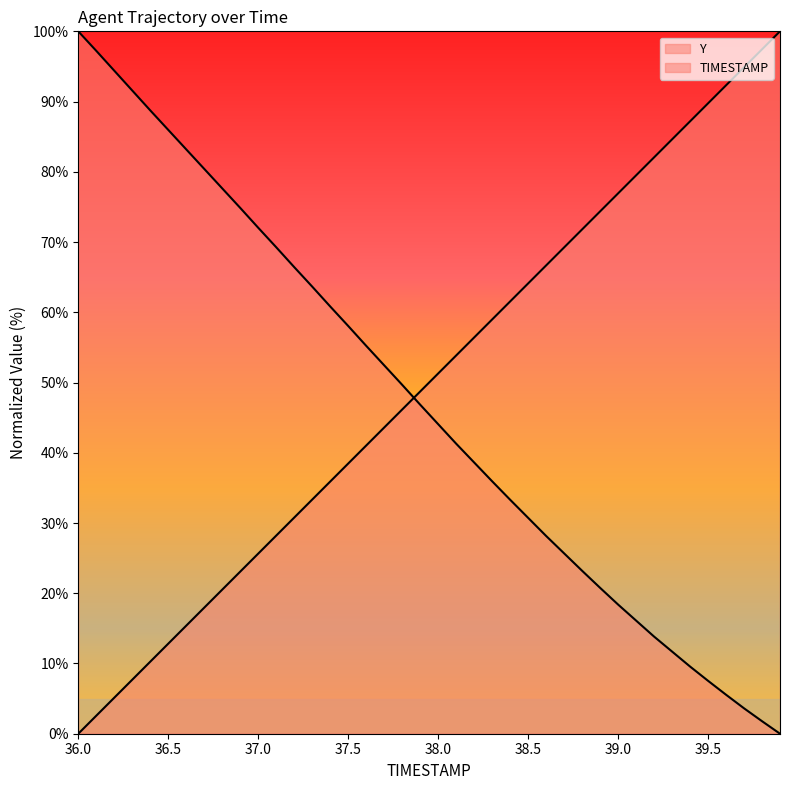

What is the spread (max minus min) of values at 36.8?

57.1